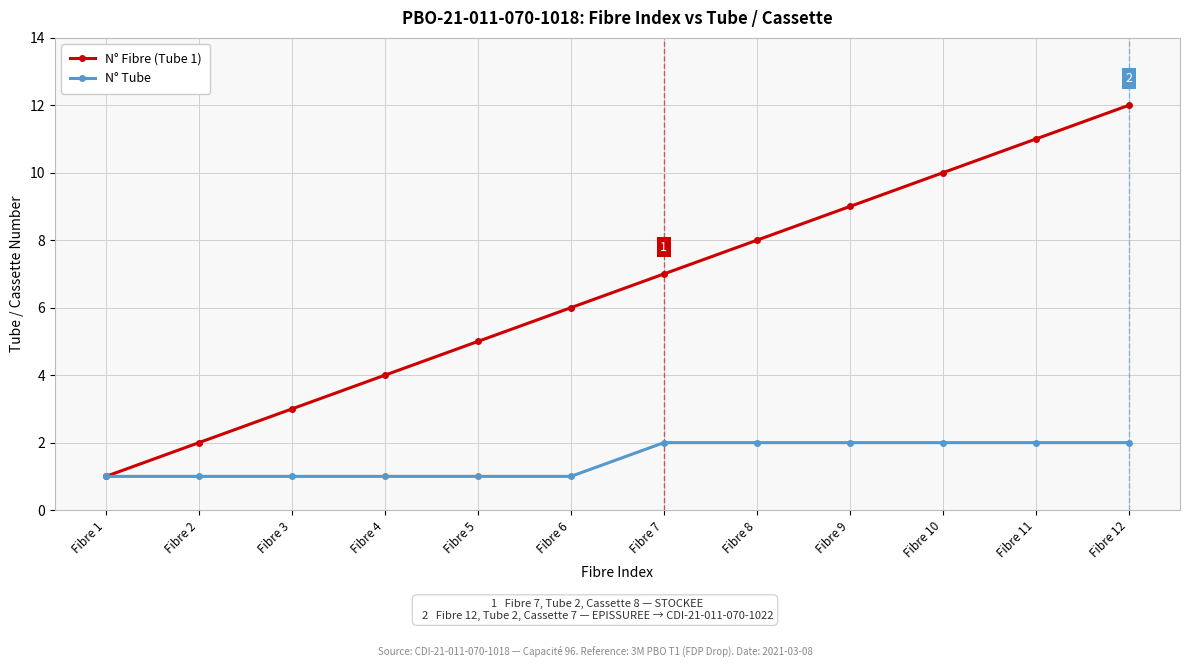

List the series in order of their peak value, highest first.

N° Fibre (Tube 1), N° Tube